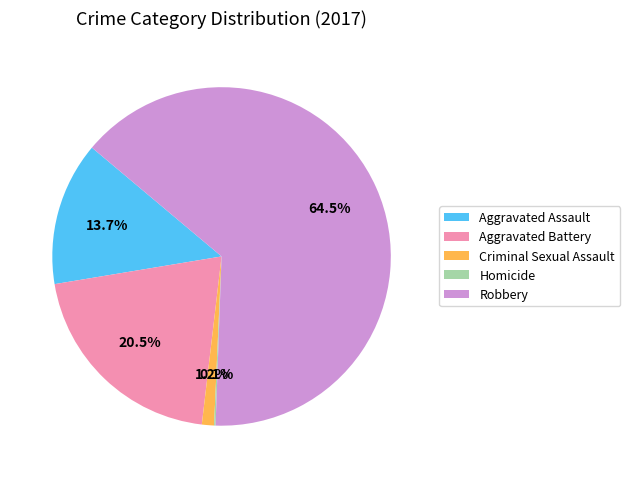

How much of the chart is everything except Aggravated Battery?

79.5%